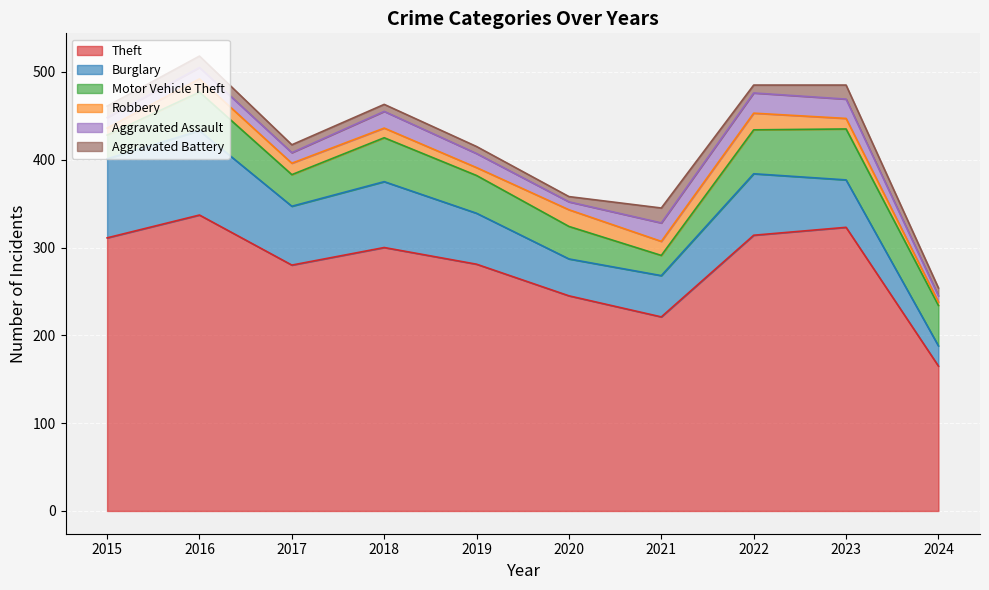

Rank the series by their maximum value, from highest to lowest.

Theft, Burglary, Motor Vehicle Theft, Aggravated Assault, Robbery, Aggravated Battery